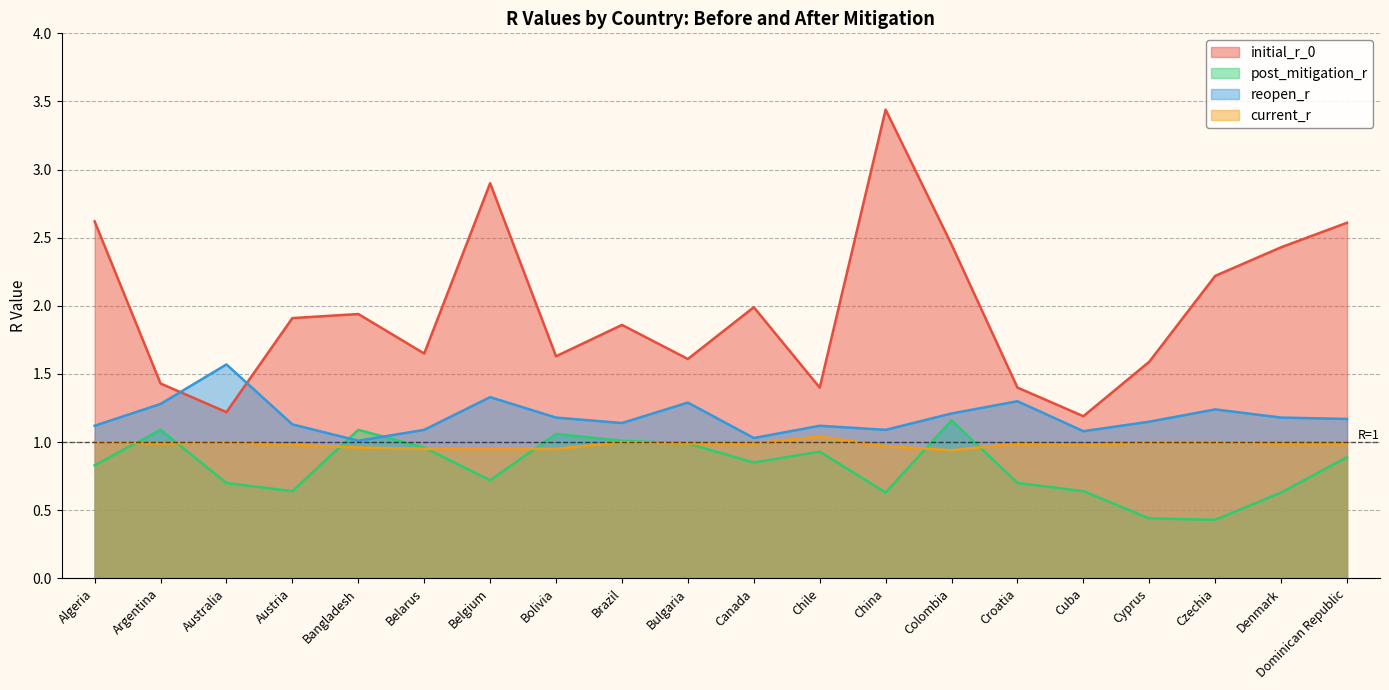

Which series has the widest spread of values?

initial_r_0